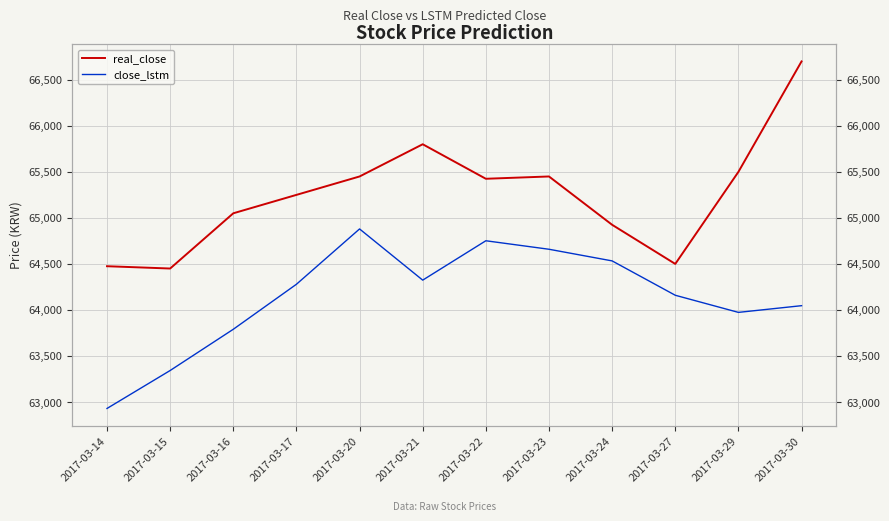

What is the spread (max minus min) of values at 2017-03-24?

392.2